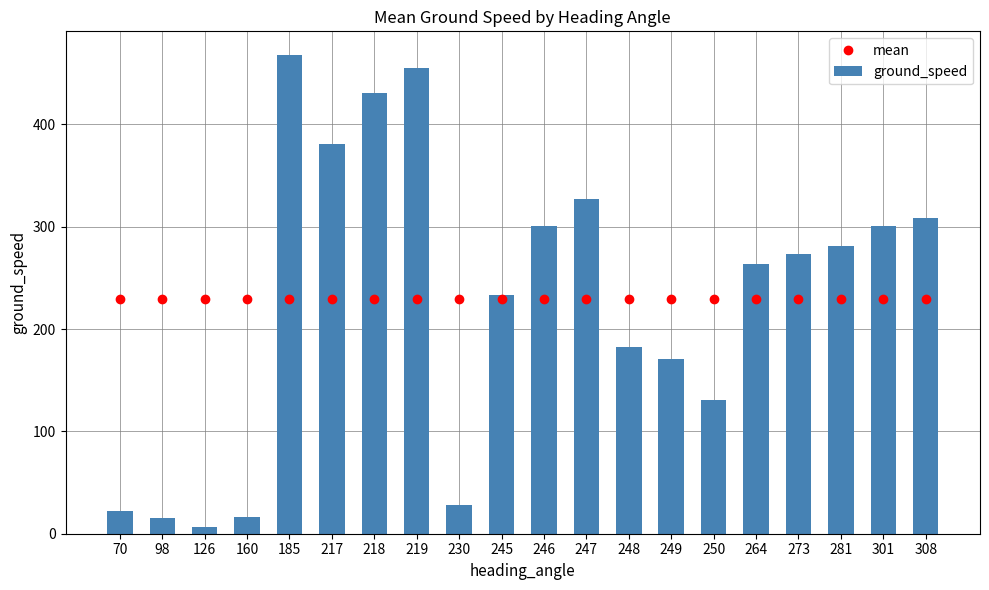

What is the average value of the mean series?

229.7